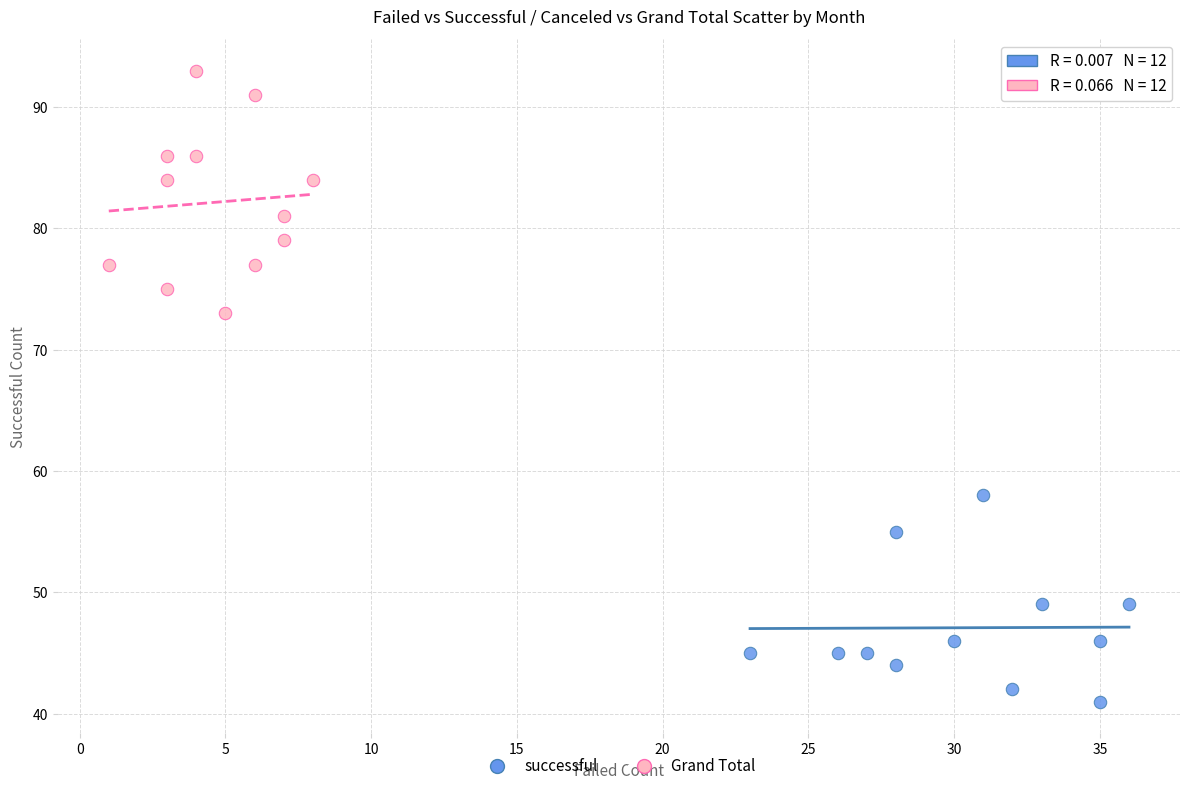

Which series contains the highest Y value?

Grand Total